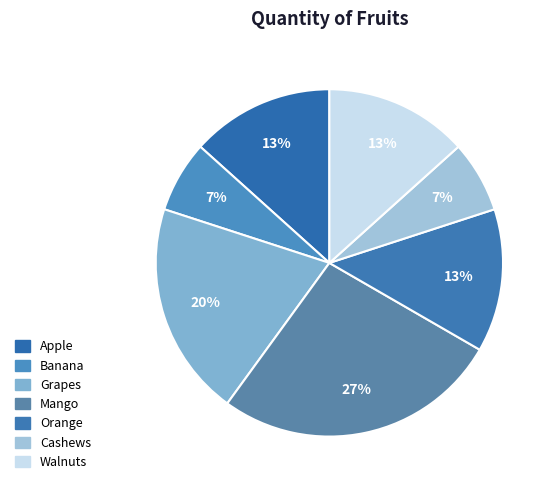

Is the sum of Grapes and Cashews greater than half?

No